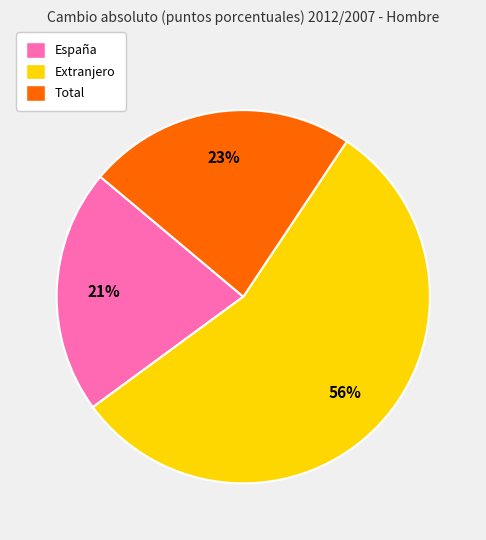

True or false: Extranjero accounts for 56% of the total.

True